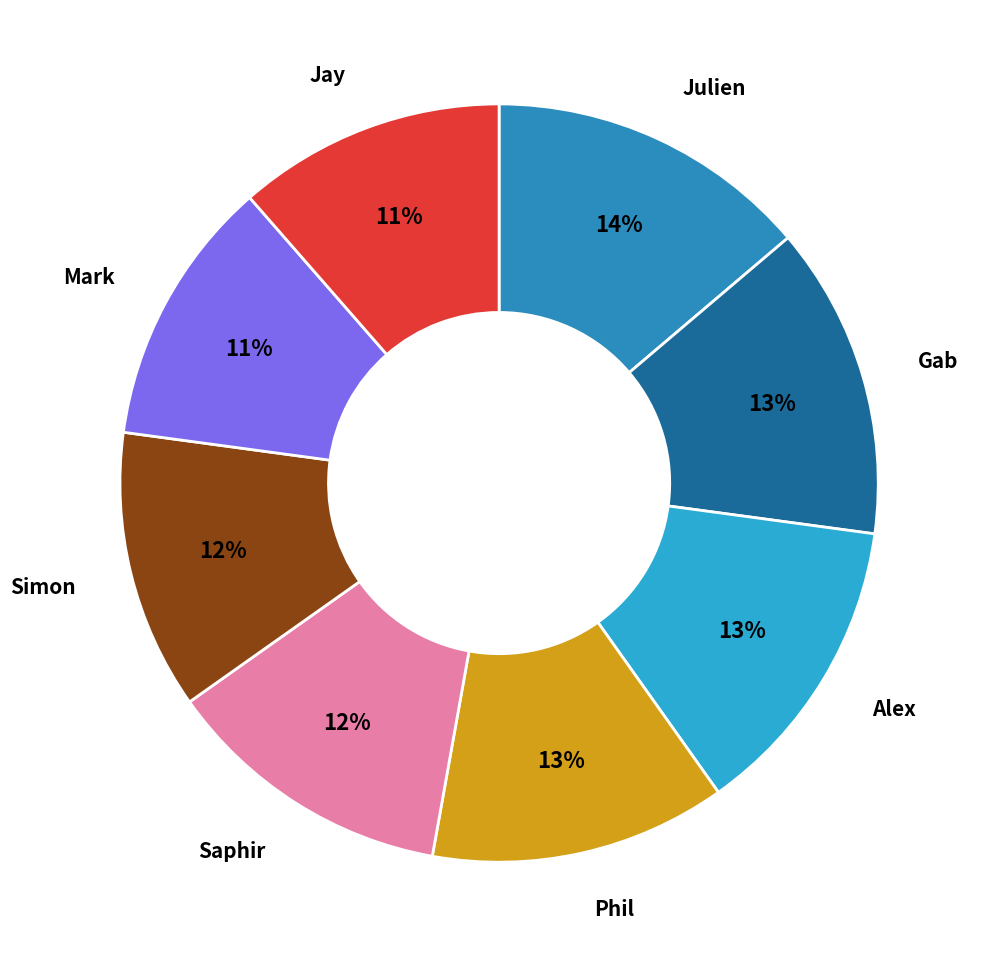

How many segments does this pie chart have?

8